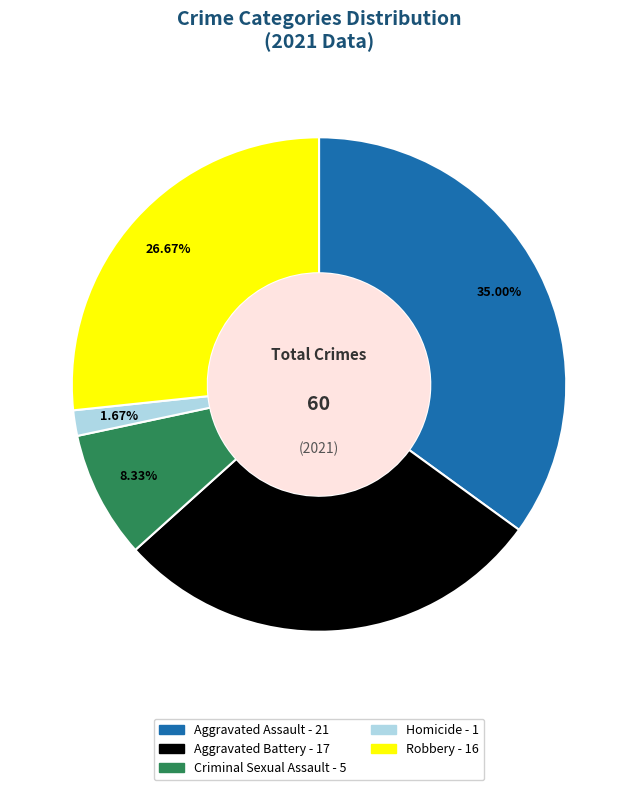

What is the largest slice in the pie chart?

Aggravated Assault